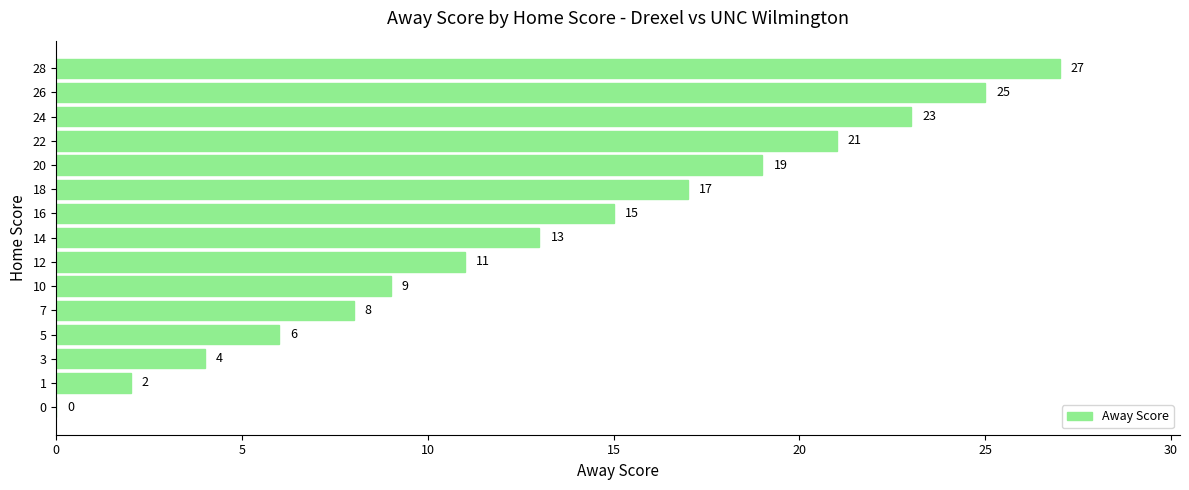

What is the sum of all values?

200